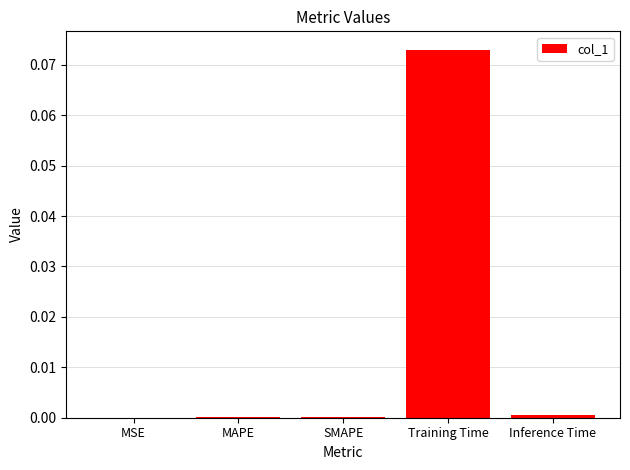

At which category does the chart reach its peak across all series?

Training Time